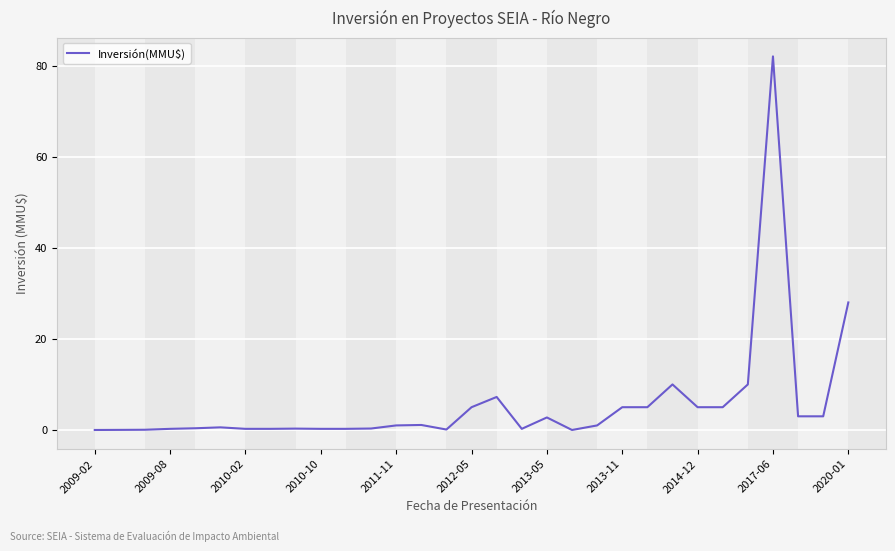

What is the difference between the maximum and minimum values?

82.0